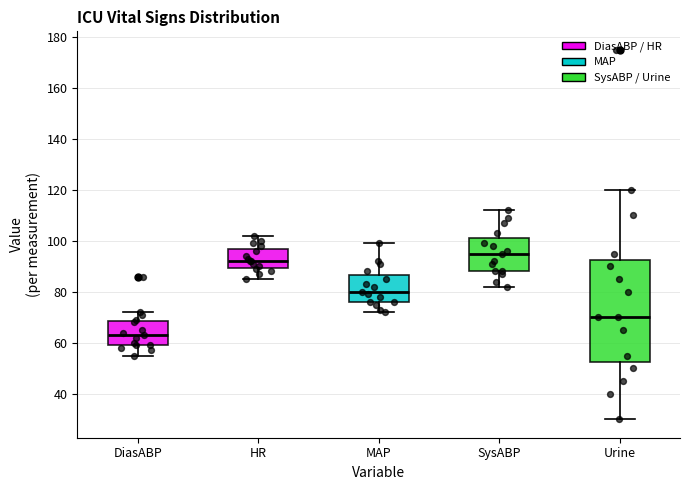

Reading left to right, read every box against the y-axis: the position of its median line, the range the box covers, and the ends of its whiskers. The values are not printed on the chart, so give them approximately, as read against the axis.

DiasABP: median 64, box 60 to 68, whiskers 56 to 72
HR: median 92, box 90 to 98, whiskers 86 to 102
MAP: median 80, box 76 to 86, whiskers 72 to 100
SysABP: median 96, box 88 to 102, whiskers 82 to 112
Urine: median 70, box 52 to 92, whiskers 30 to 120